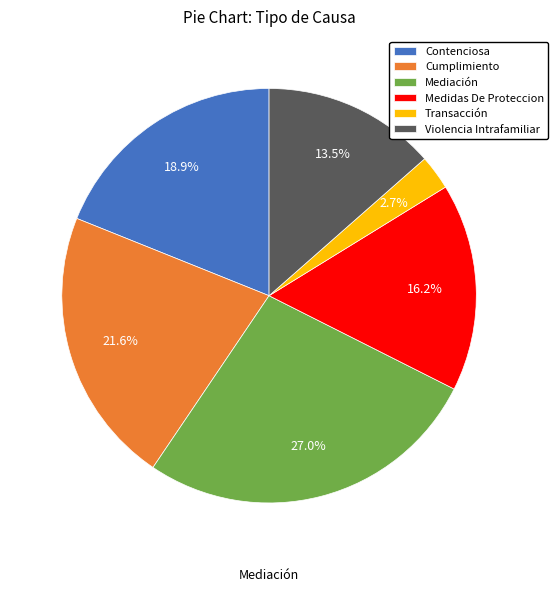

Between Mediación and Medidas De Proteccion, which is larger?

Mediación